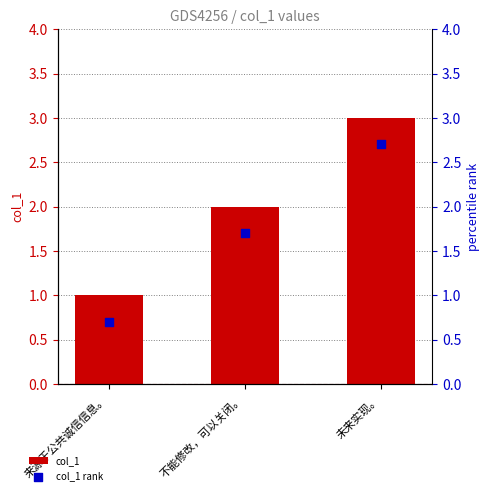

At how many categories does at least one series exceed 2?

1